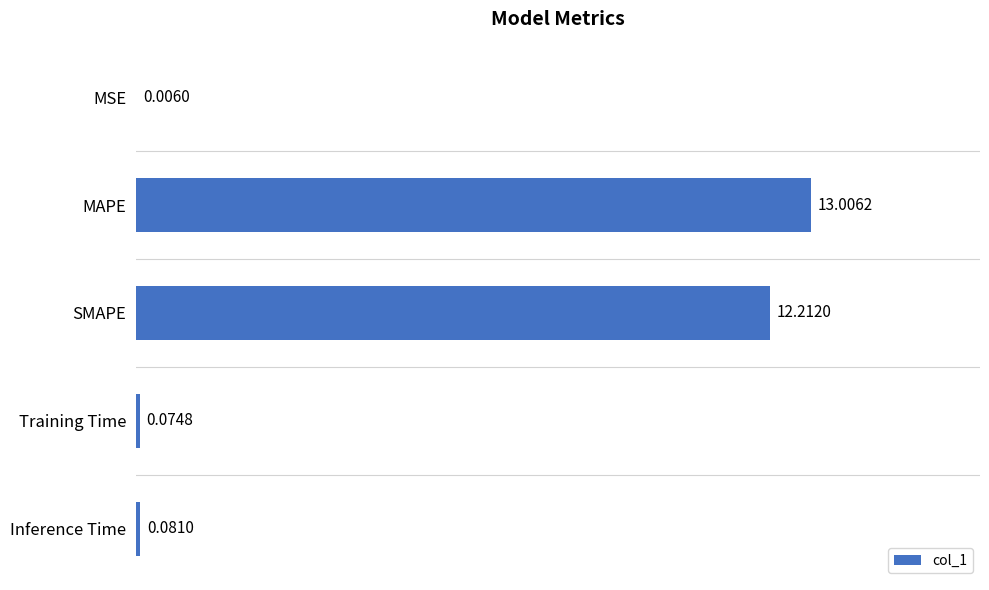

Where is the data nearest to the value 6?

Inference Time